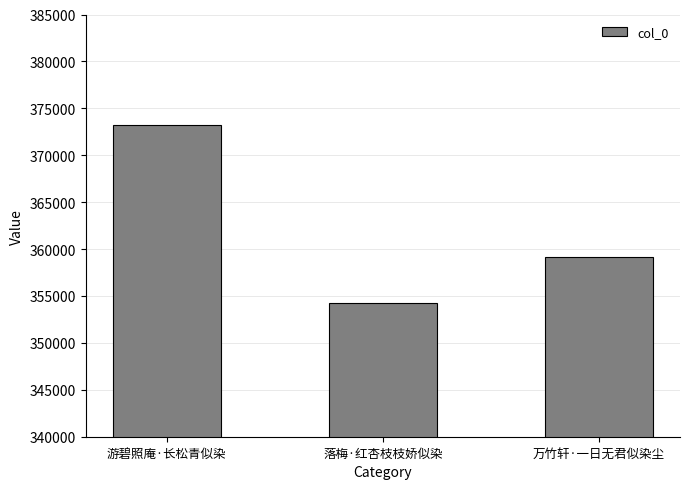

True or false: the data shows 180101 at 落梅·红杏枝枝娇似染.

False